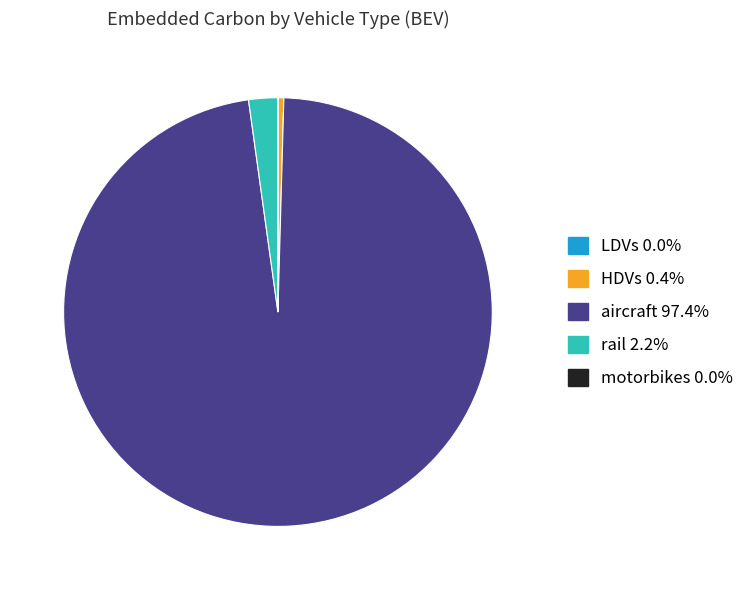

Is it true that rail is 8% of the pie?

False